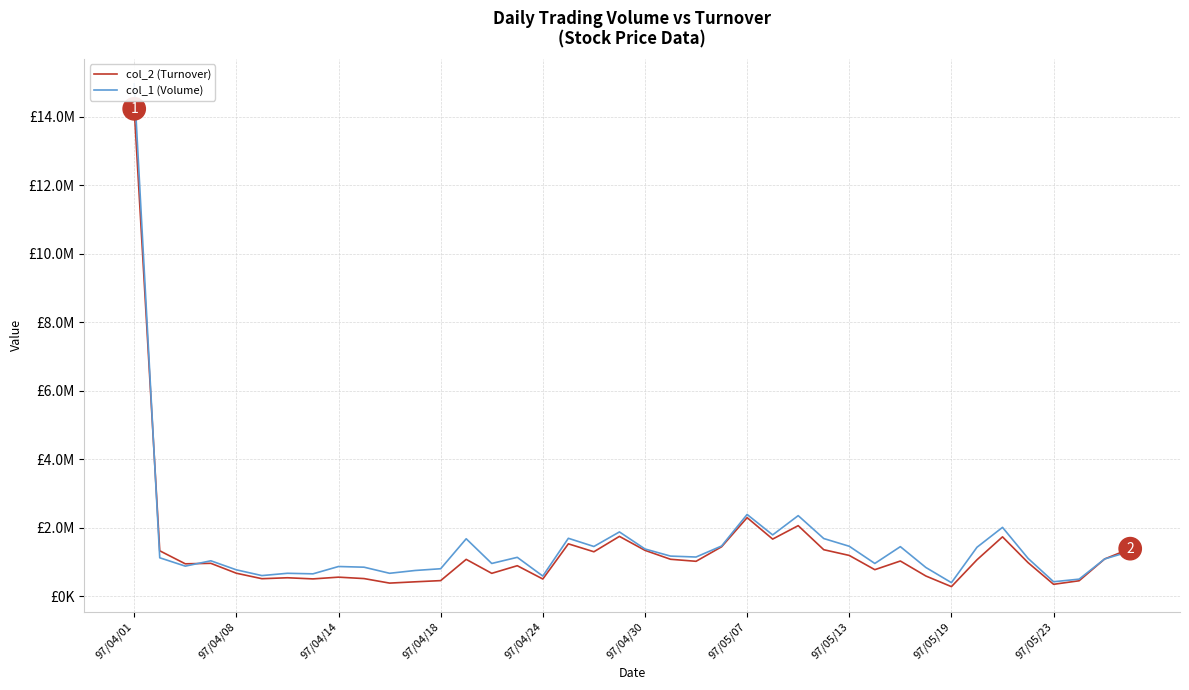

Is this an area chart (filled region under the line)?

No